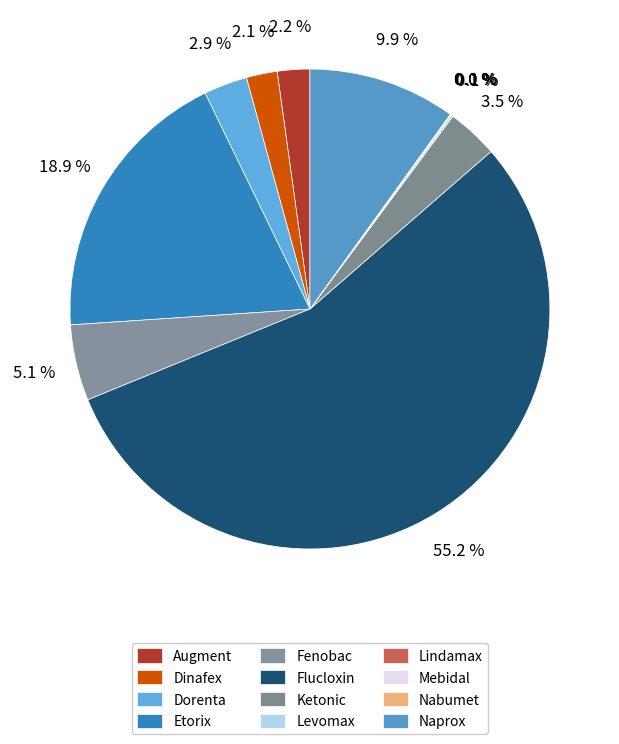

To the nearest percent, what is the average slice percentage?

8%